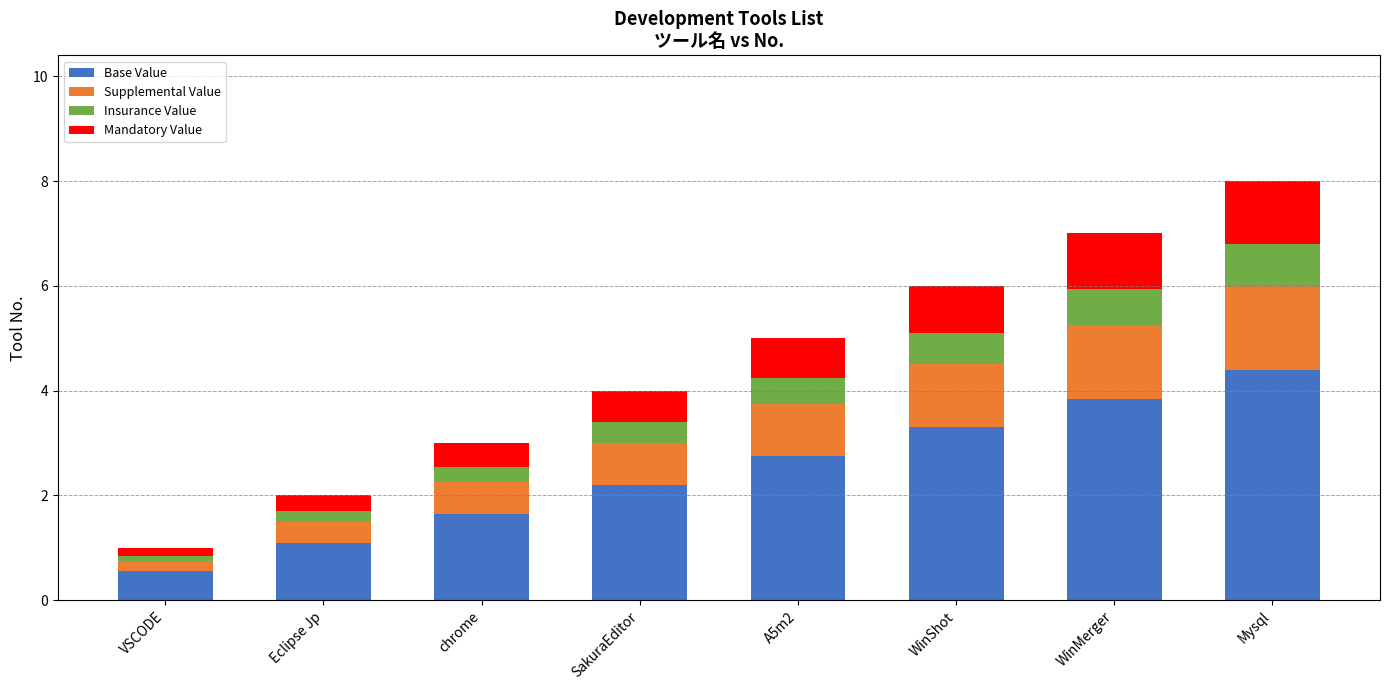

What is the highest value of the Base Value series?

4.4